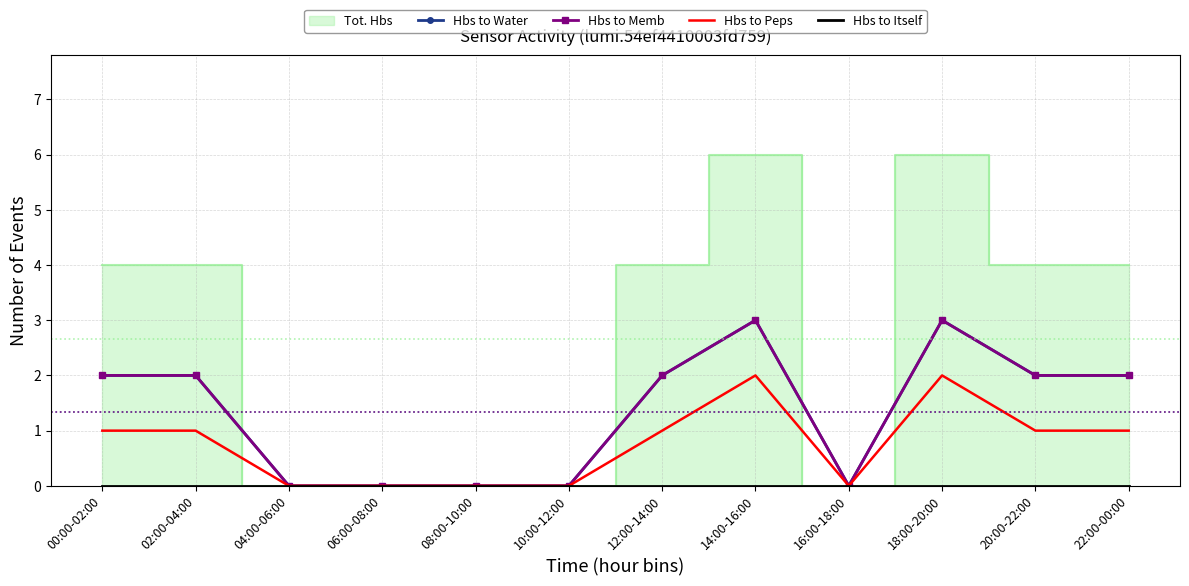

Between 04:00-06:00 and 14:00-16:00, which is larger?

14:00-16:00